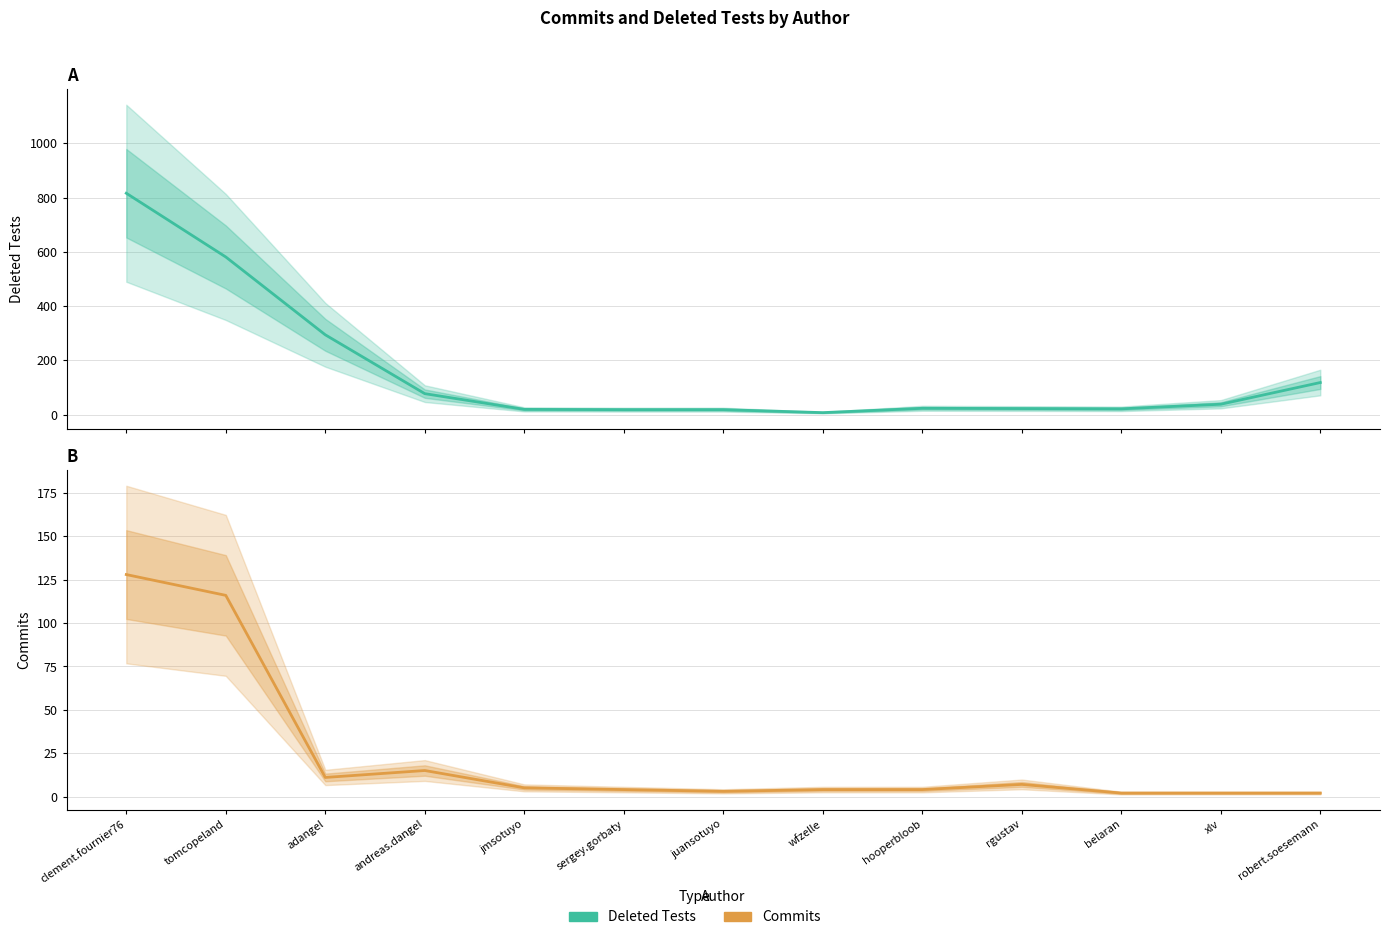

True or false: Deleted Tests and Commits cross at least once.

False